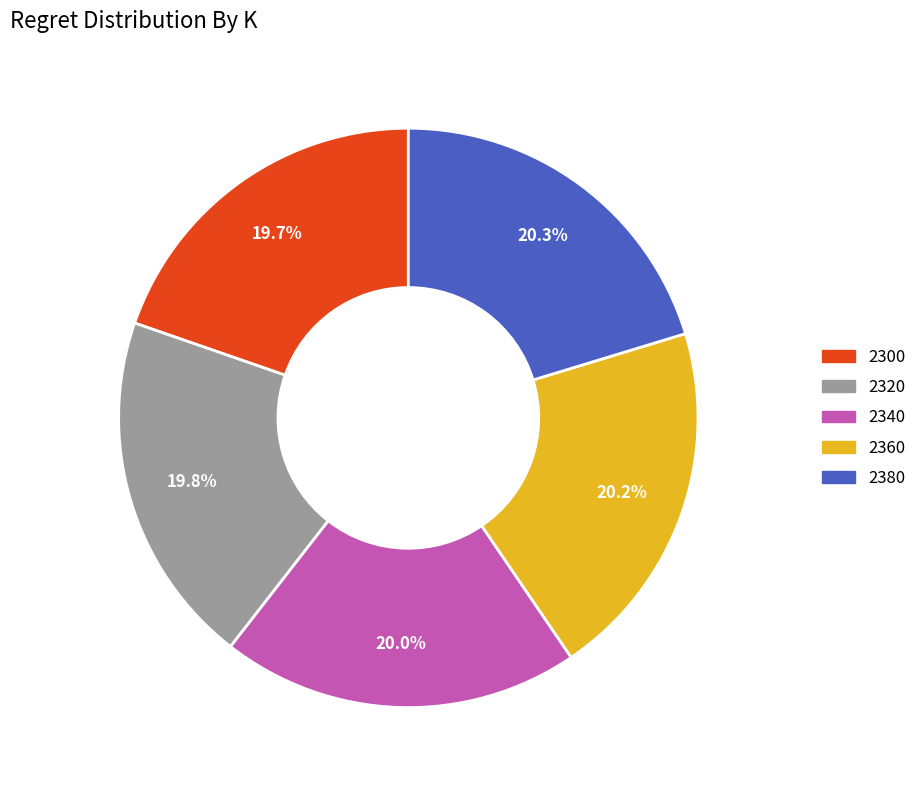

Between 2300 and 2380, which is larger?

2380